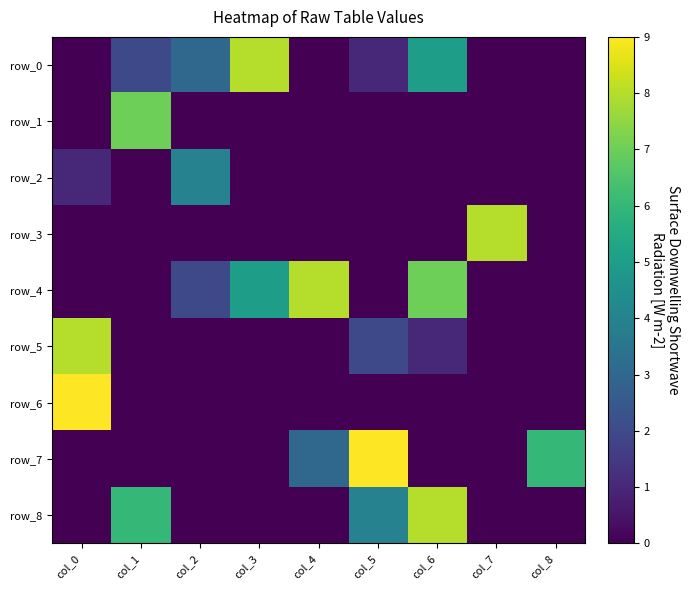

Is the value of row_6 at col_8 greater than the value of row_4 at col_0?

No